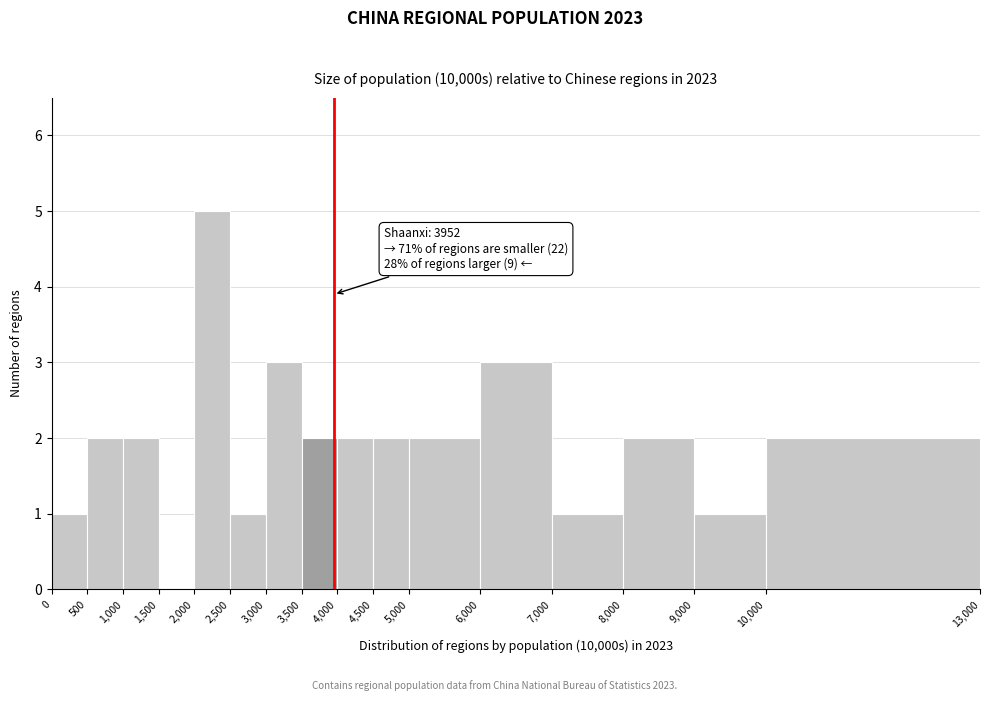

Which range on the x-axis has the tallest bar?

2,000 to 2,500